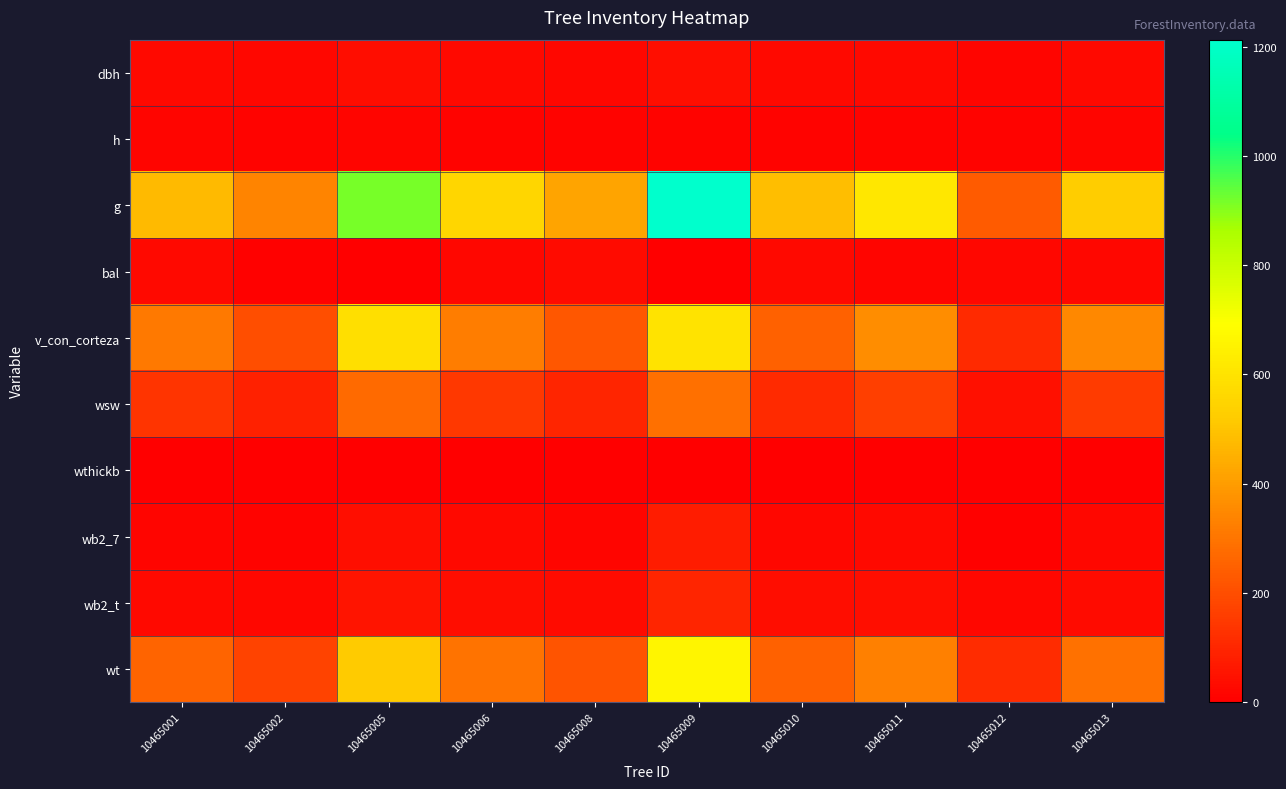

How many series are shown in this chart?

10